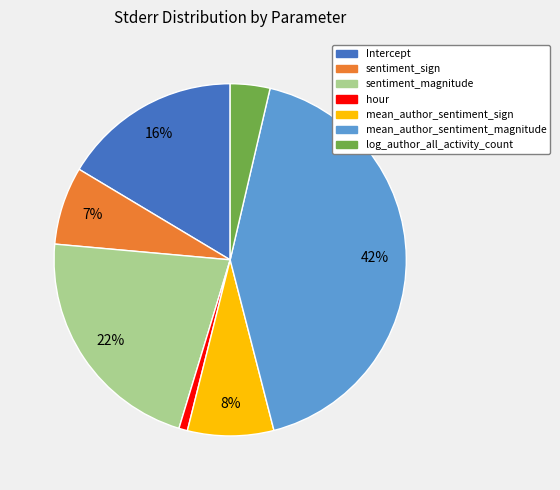

Is the sum of sentiment_magnitude and mean_author_sentiment_magnitude greater than half?

Yes